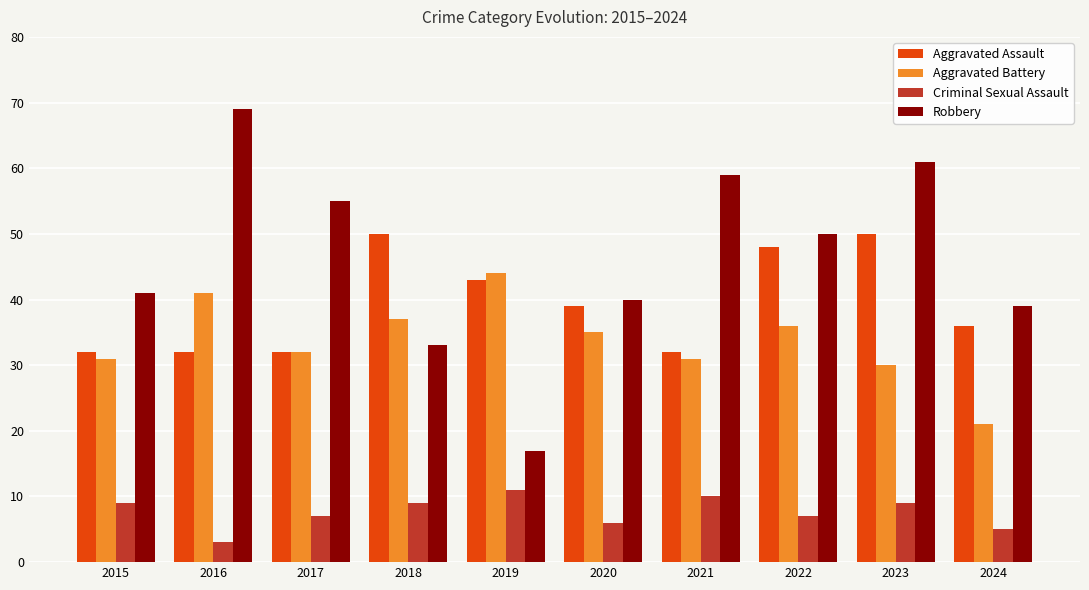

What is the approximate value of Aggravated Battery at 2016, to the nearest 10?

40